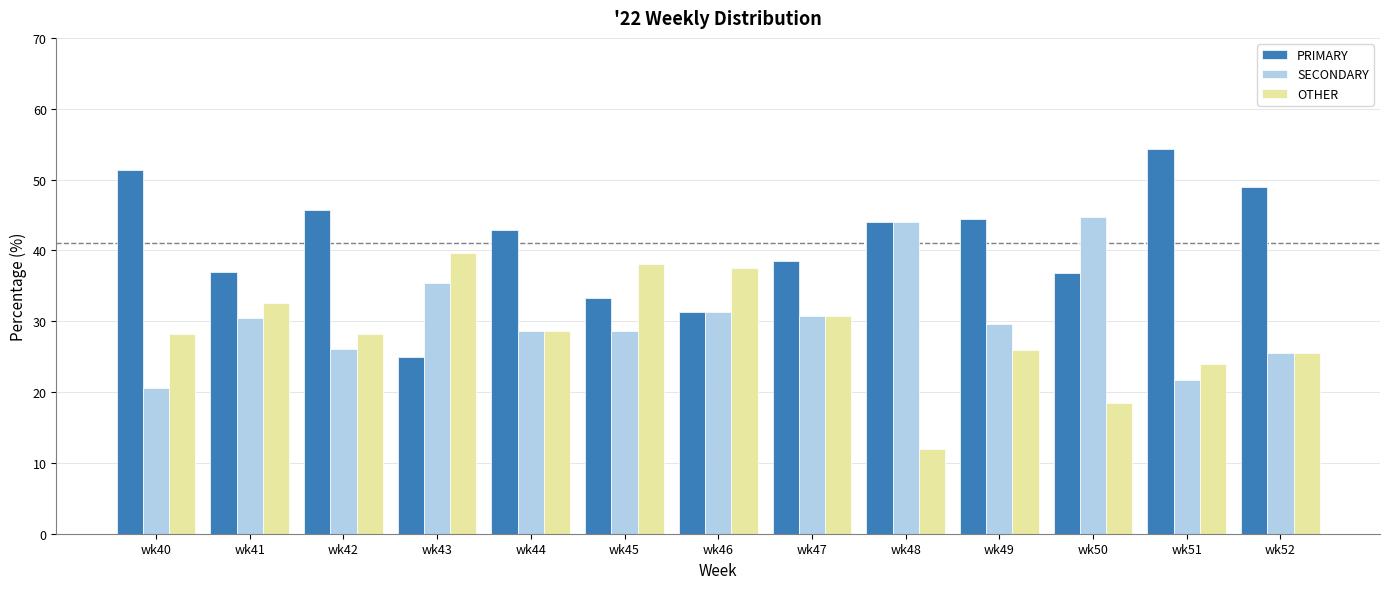

What is the sum of all OTHER values?

369.4